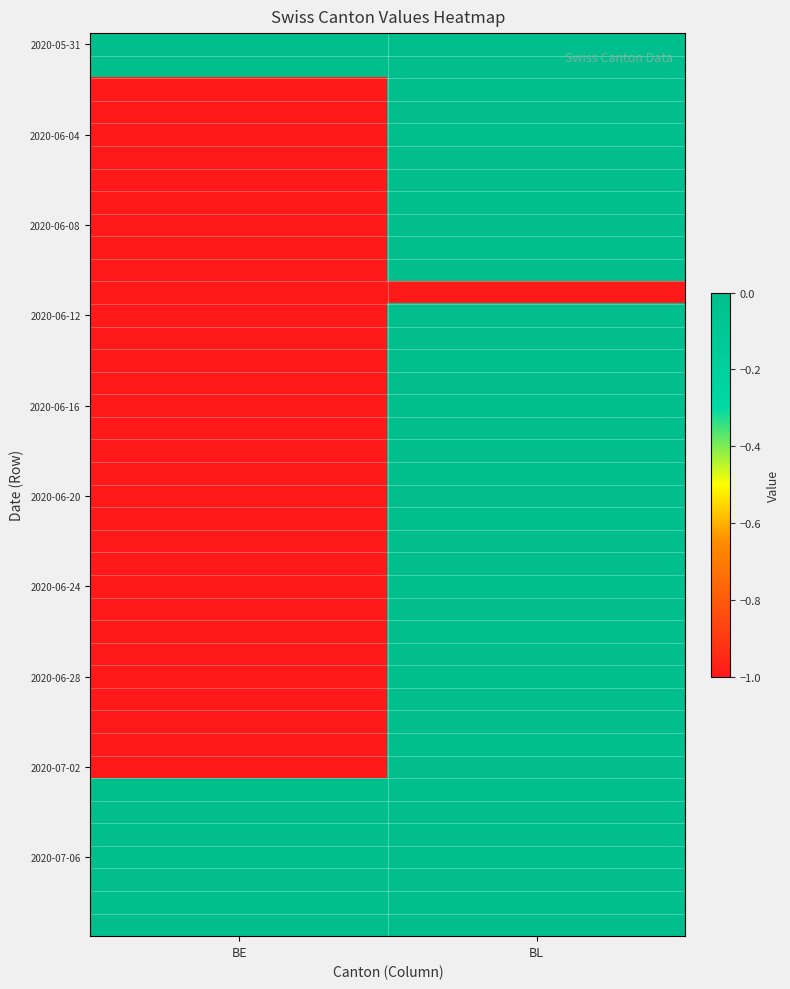

Between BE and BL, which is larger?

BE